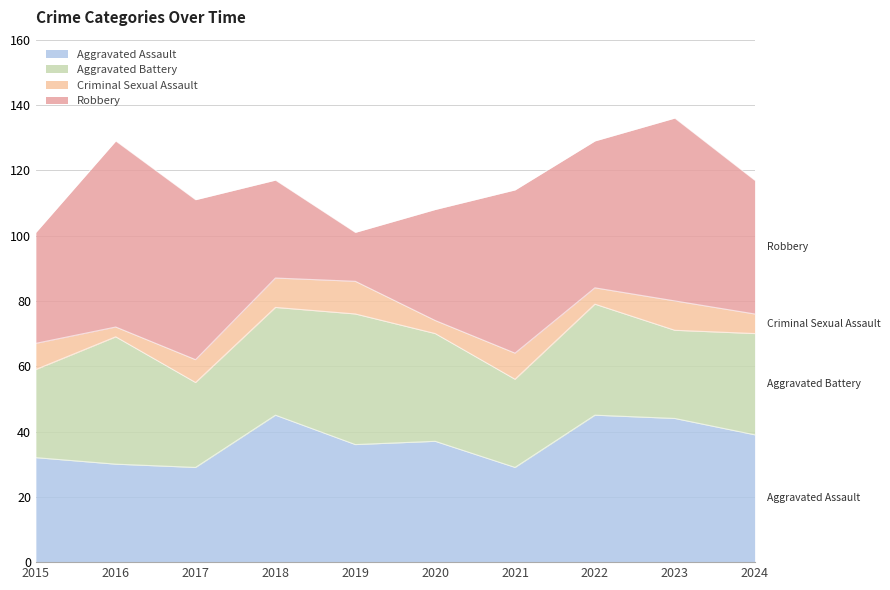

At 2022, list the series in order from largest to smallest.

Aggravated Assault, Robbery, Aggravated Battery, Criminal Sexual Assault